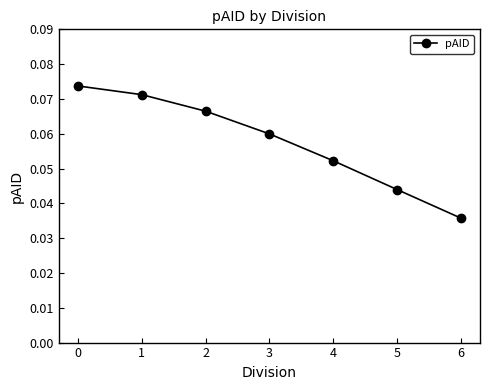

True or false: there are more than 0 points higher than both neighbors.

False